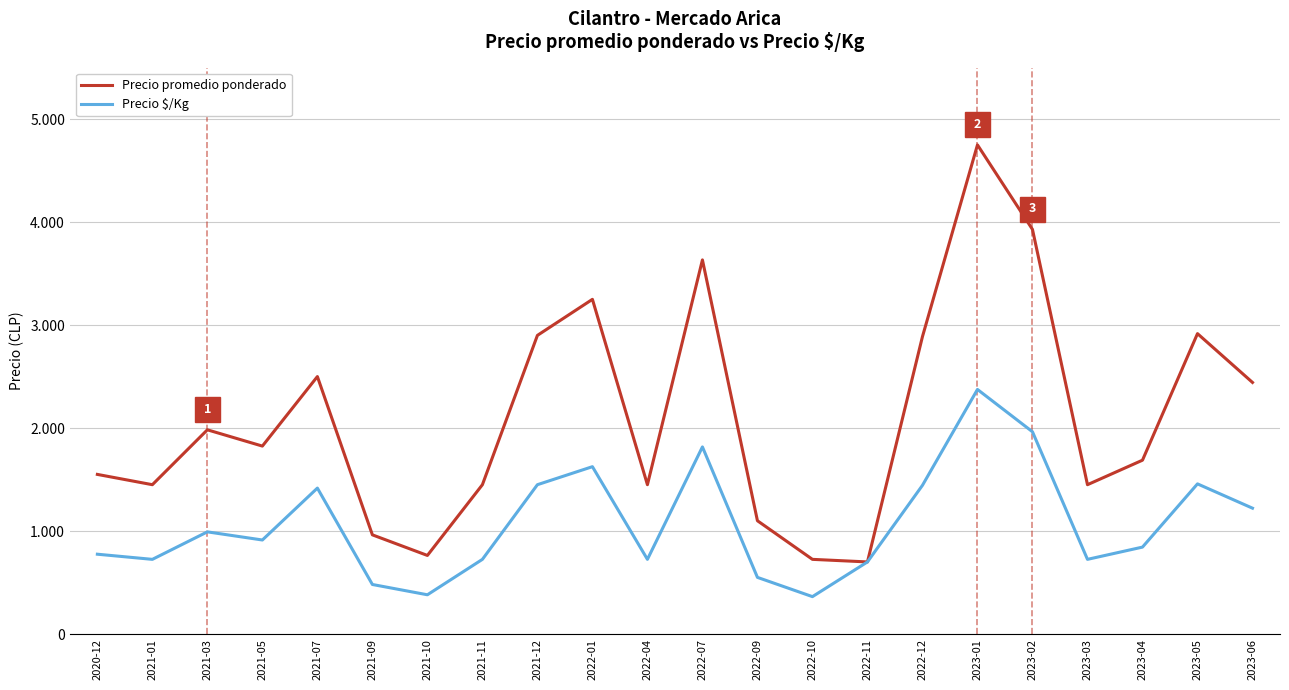

Which series has the largest range (max minus min)?

Precio promedio ponderado